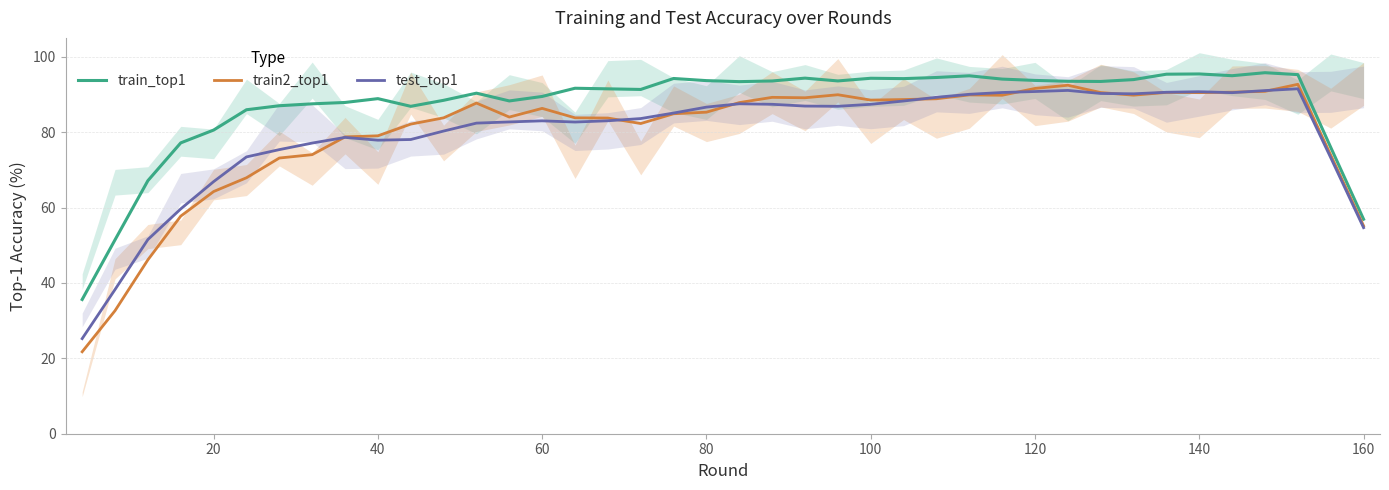

Reading left to right, extract all data points from this chart.

train_top1: 35.6	51.4	67.1	77.2	80.5	85.9	87.0	87.5	87.9	88.9	86.8	88.4	90.3	88.3	89.5	91.6	91.5	91.3	94.2	93.7	93.4	93.6	94.3	93.6	94.3	94.2	94.5	94.9	94.1	93.7	93.5	93.4	93.9	95.4	95.4	95.0	95.8	95.3	76.0	56.9
train2_top1: 21.7	32.6	46.1	57.7	64.2	67.9	73.1	74.0	78.7	79.0	82.1	83.8	87.7	84.0	86.3	83.8	83.7	82.3	84.9	85.3	87.8	89.2	89.1	89.9	88.5	88.6	88.8	89.9	89.8	91.6	92.4	90.5	89.8	90.5	90.5	90.6	90.8	92.7	73.9	55.1
test_top1: 25.2	38.3	51.5	59.6	66.9	73.4	75.4	77.1	78.6	77.9	78.0	80.3	82.4	82.7	83.0	82.7	83.0	83.6	85.1	86.6	87.5	87.4	86.9	86.9	87.4	88.3	89.2	90.0	90.5	90.8	91.1	90.3	90.2	90.6	90.7	90.5	91.0	91.5	73.2	54.7